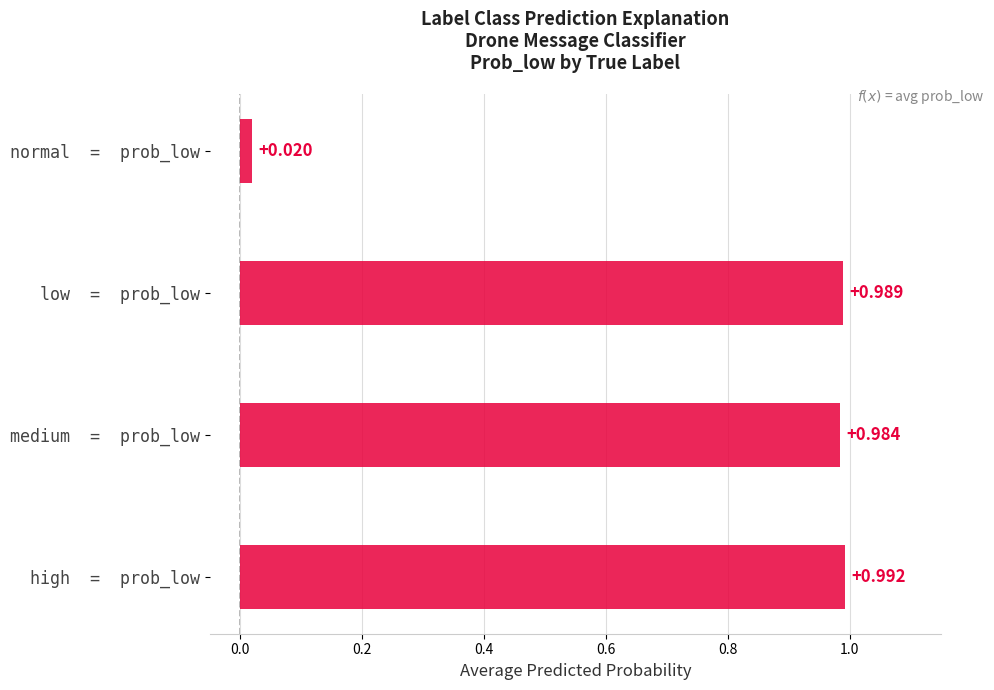

List the labels in order of prob_normal value, smallest first.

medium, high, low, normal